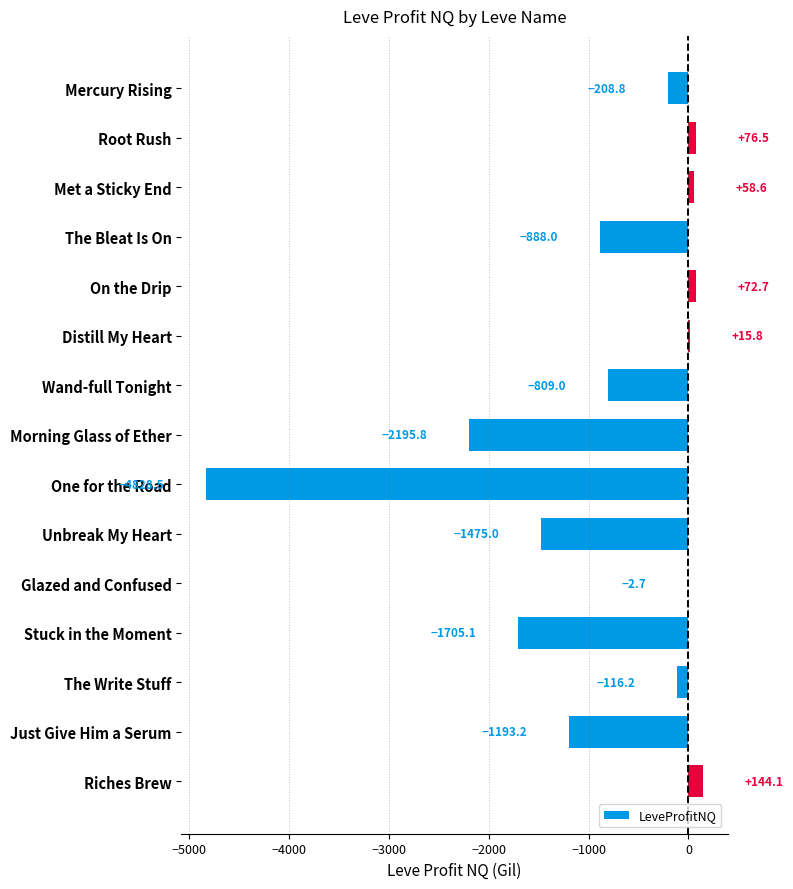

What is the maximum value shown in the chart?

144.1